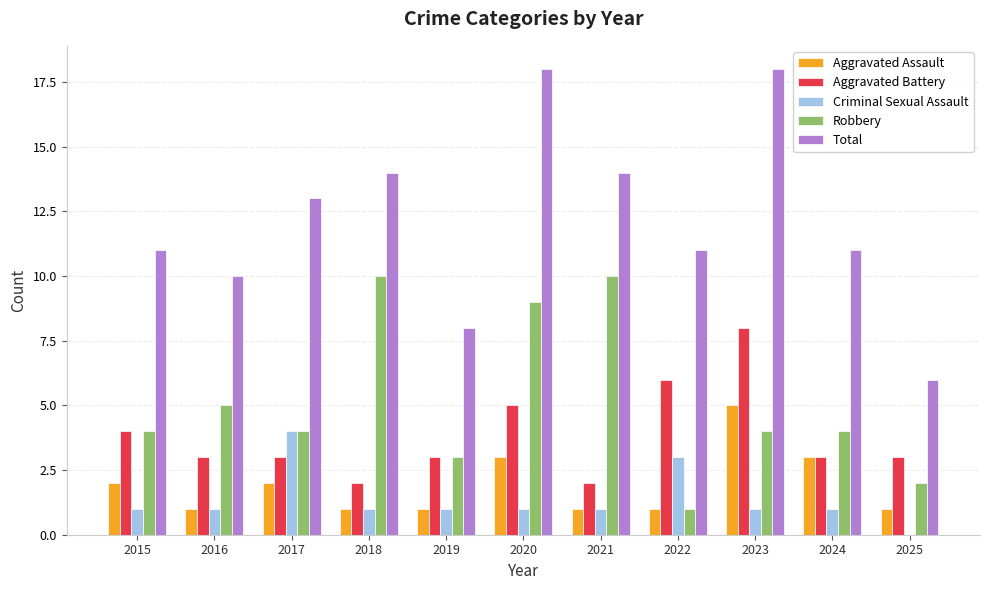

True or false: Aggravated Assault has a value of 2 at 2017.

True